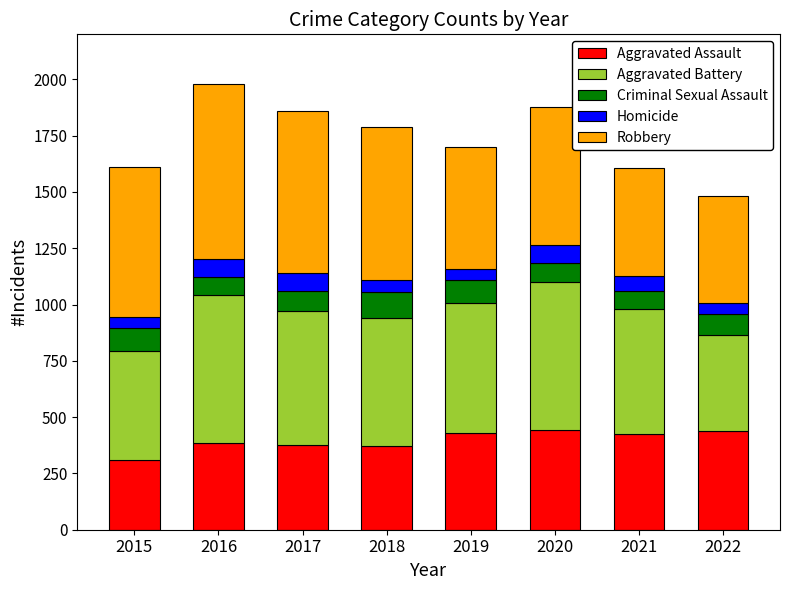

True or false: Aggravated Assault has a value of 621 at 2021.

False